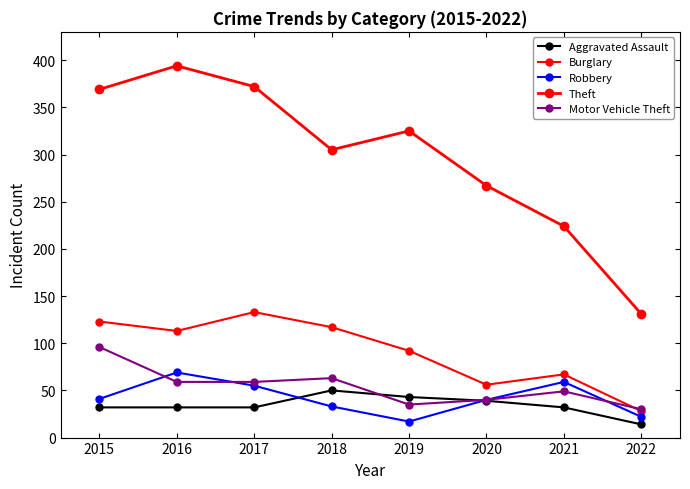

Count the number of data series in this chart.

5